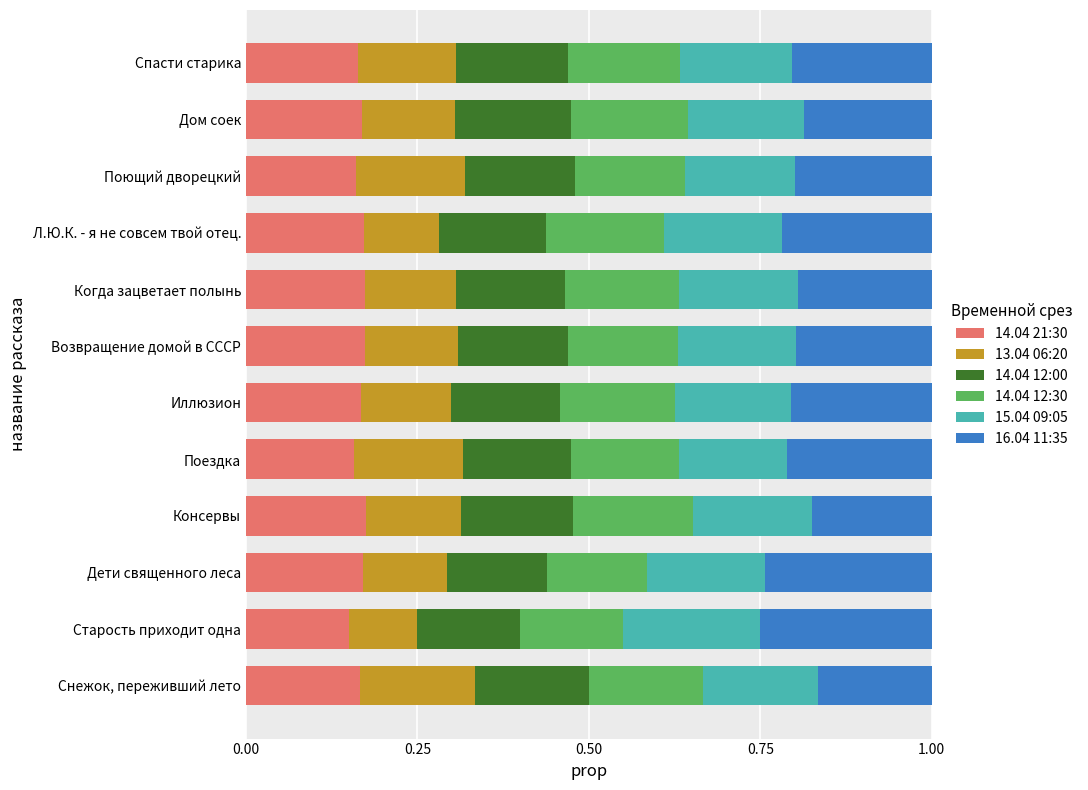

Count the 14.04 21:30 values in the range 0 to 1.

12